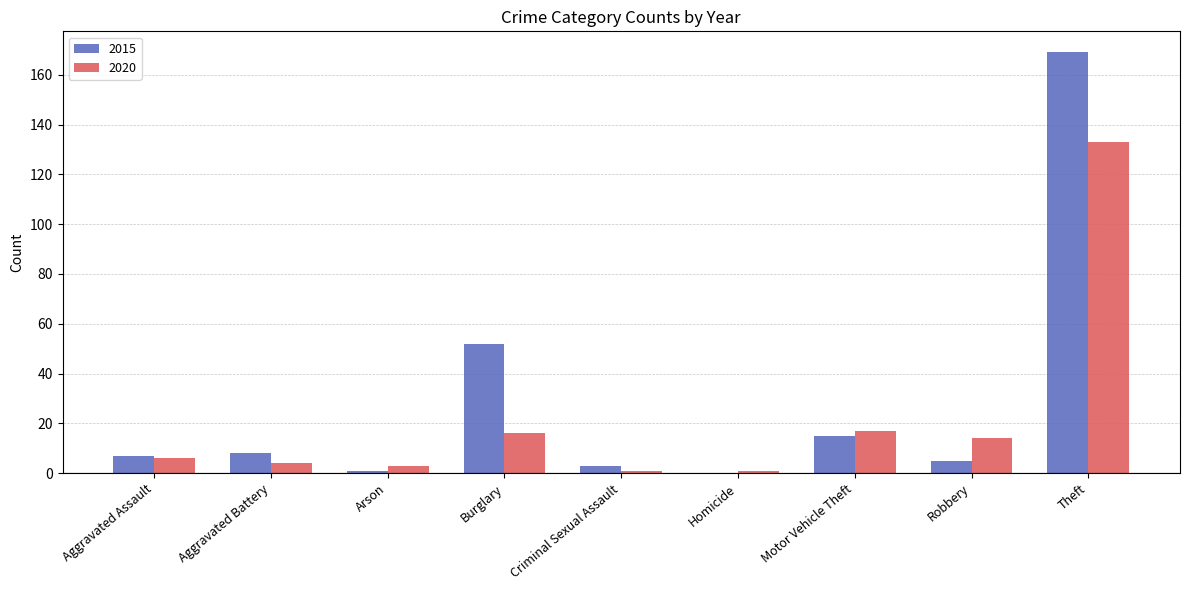

Which label corresponds to the largest value in the chart?

Theft